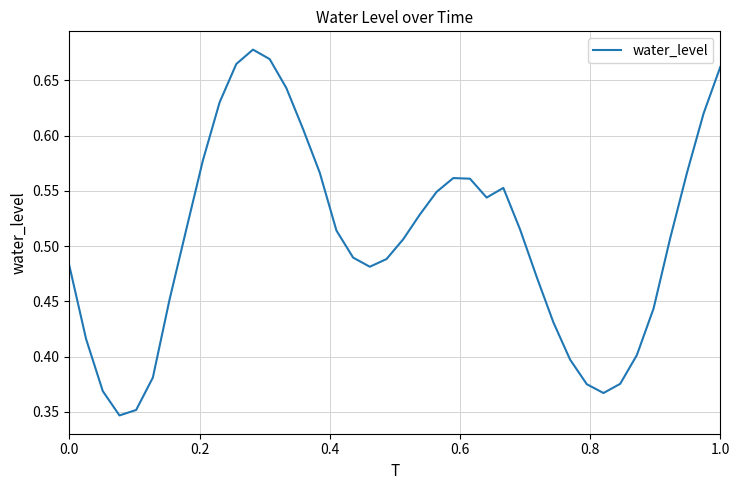

Does the chart have visible grid lines?

Yes